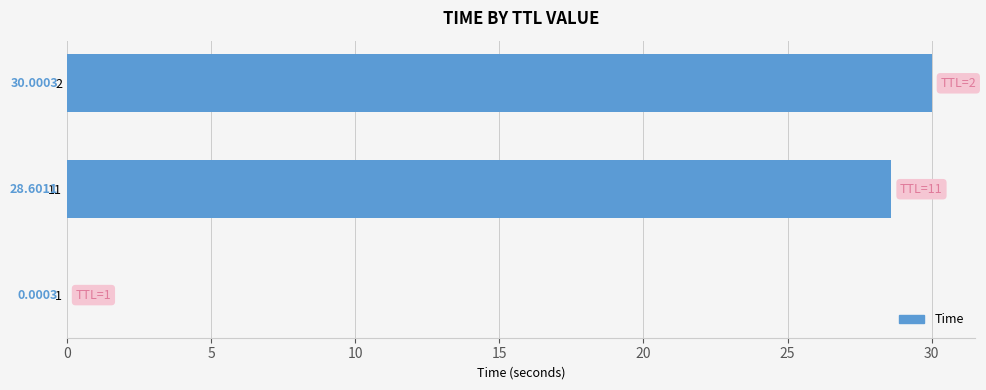

How many values exceed 28?

2